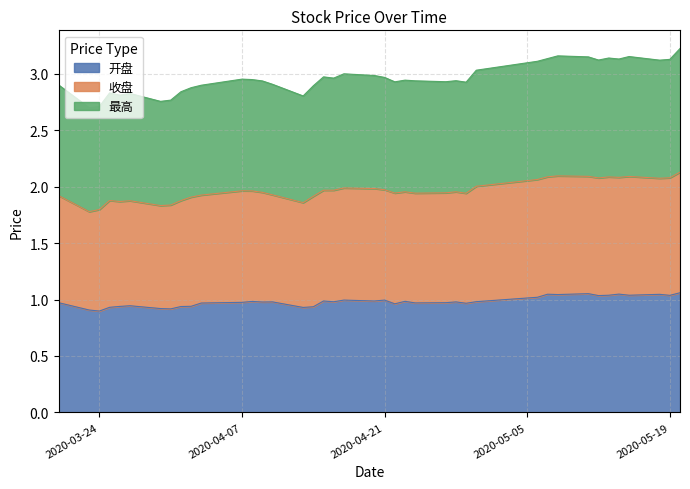

Which category has the highest value in the 开盘 series?

2020-05-20